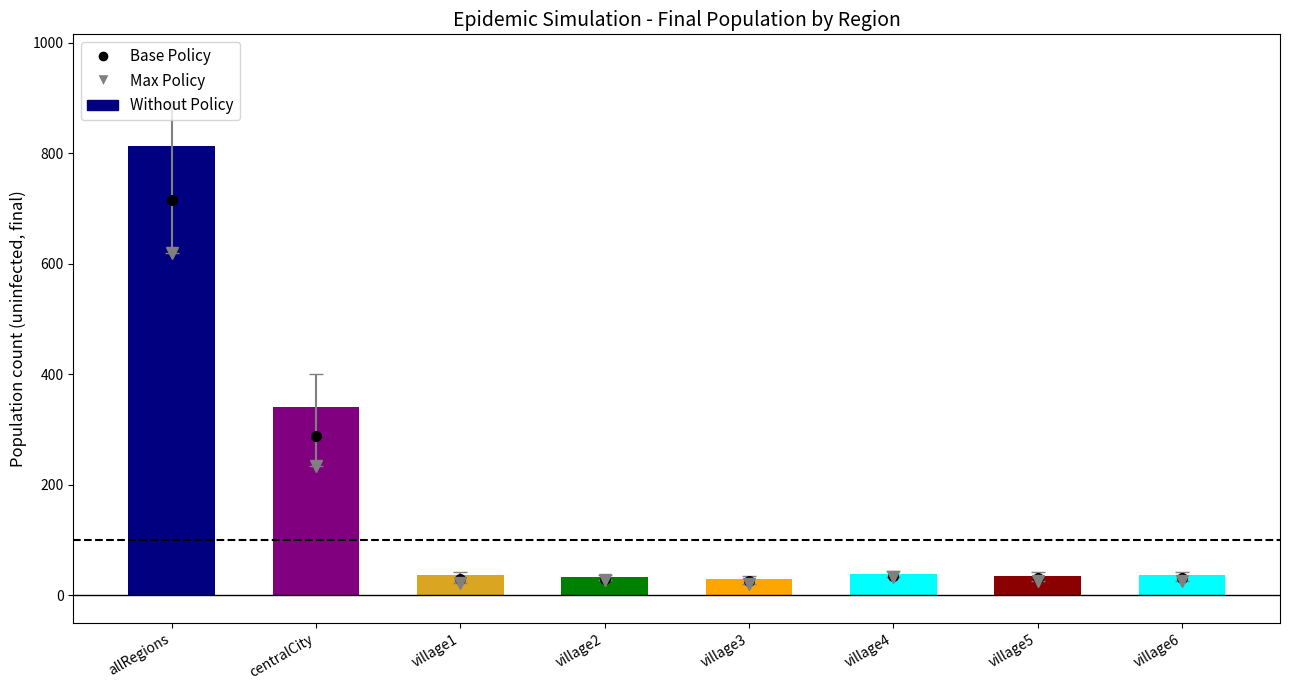

How many bars are there in total?

8